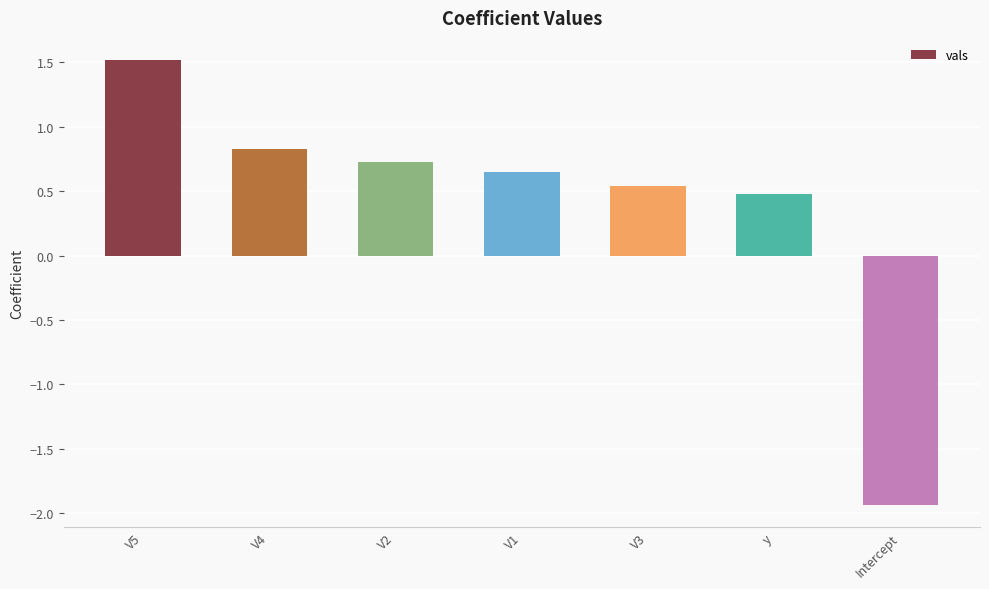

What is the sum of the values at Intercept and V3?

-1.4